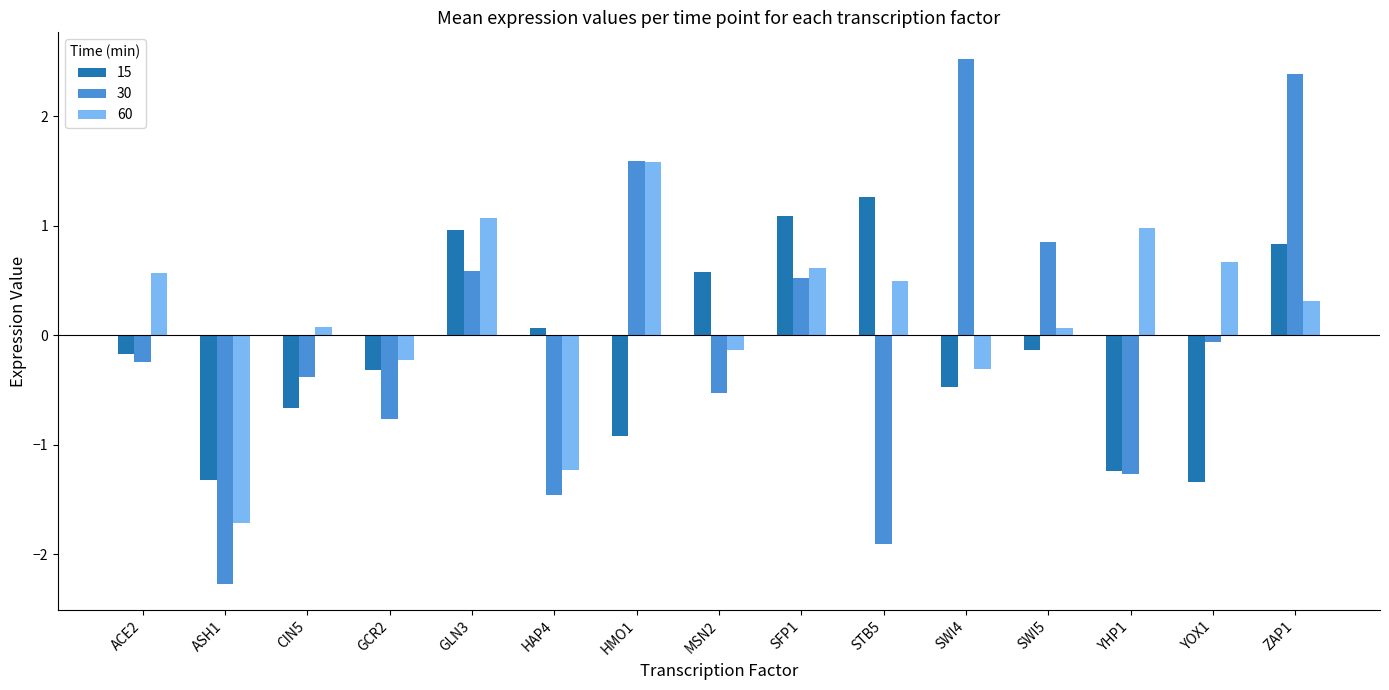

What is the lowest value of the 60 series?

-1.7